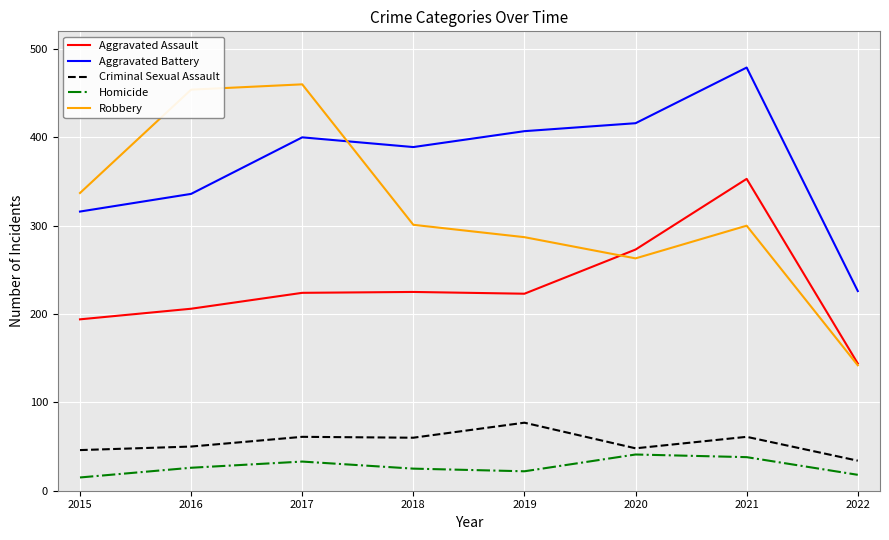

True or false: Aggravated Battery has a value of 389 at 2018.

True